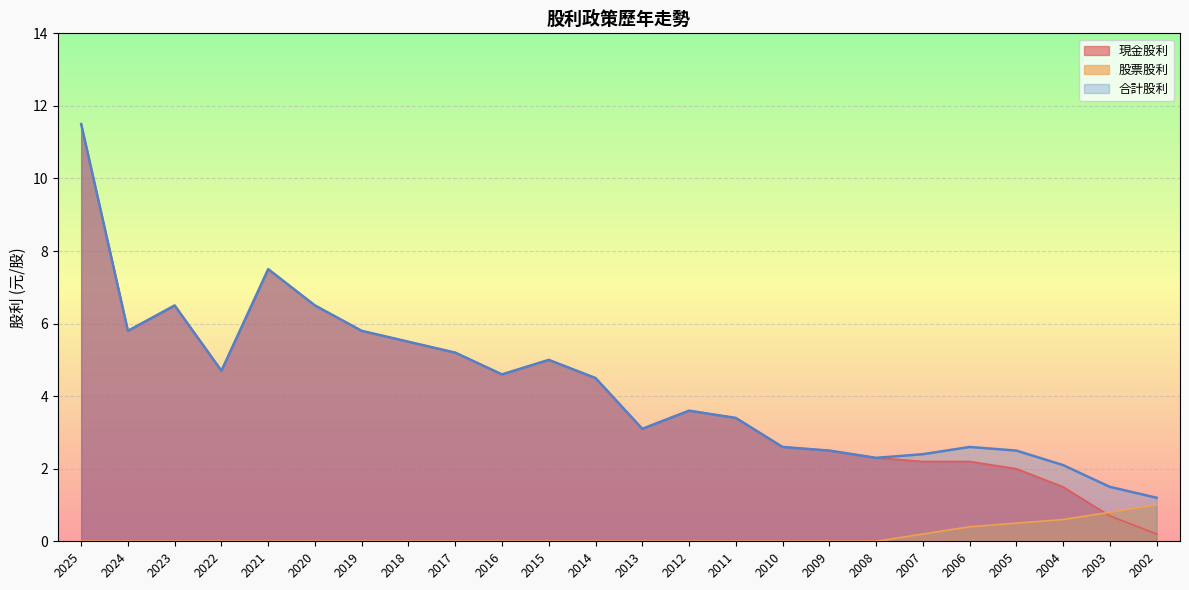

At 2019, list the series in order from largest to smallest.

現金股利, 合計股利, 股票股利